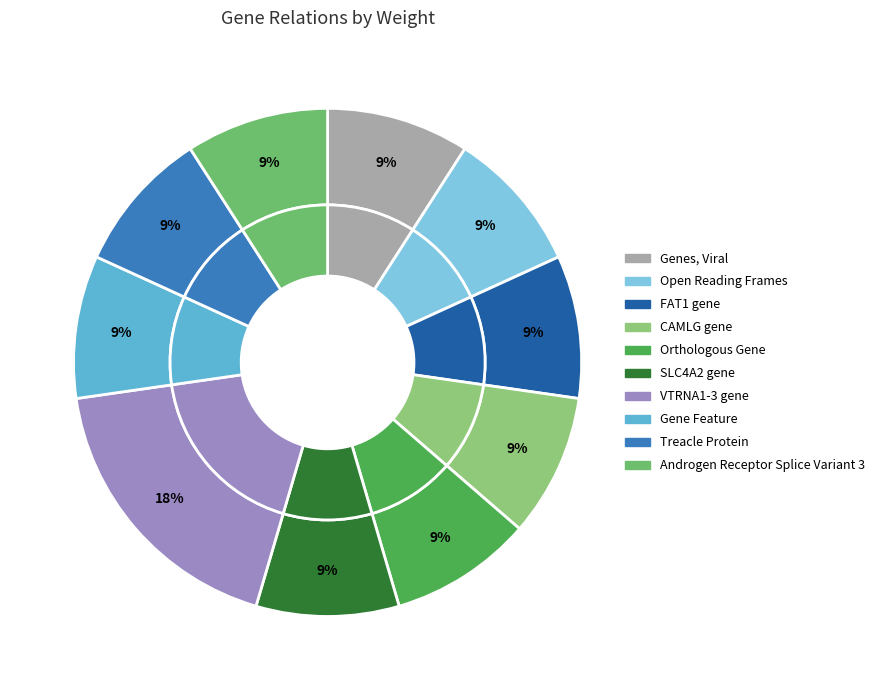

Do Gene Feature and Genes, Viral together represent more than half of the pie?

No